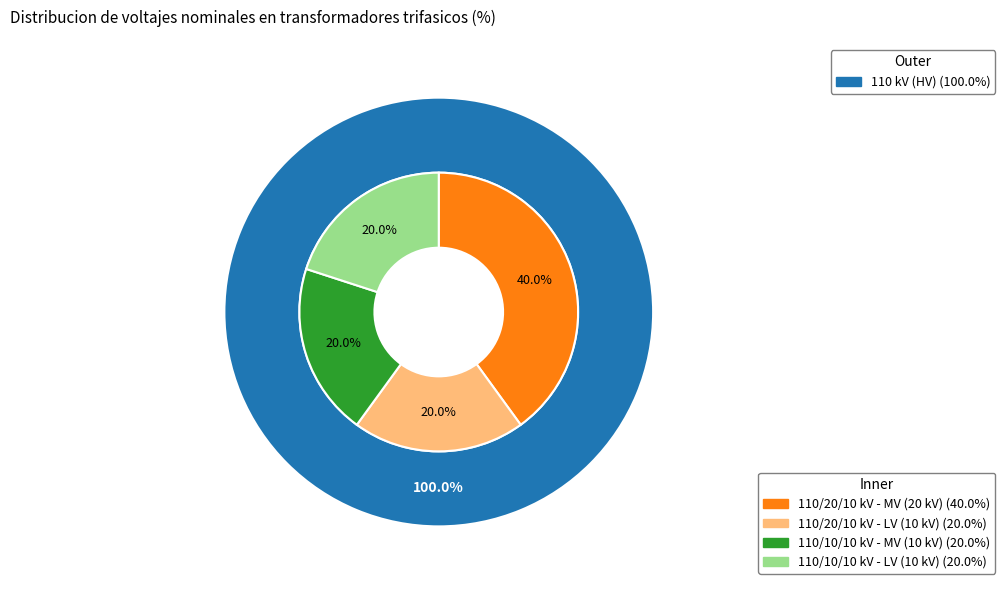

What percentage do 63/25/38 MVA 110/20/10 kV and 63/25/38 MVA 110/10/10 kV together represent?

100.0%